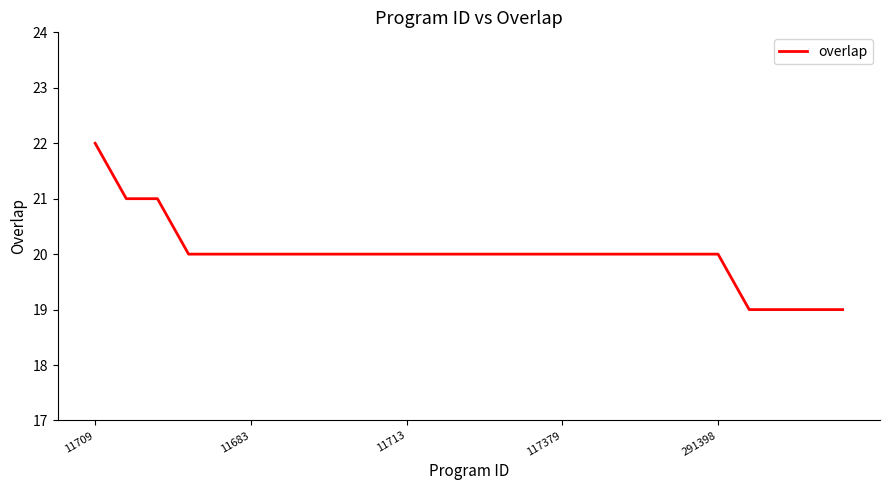

What is the sum of all values?

500